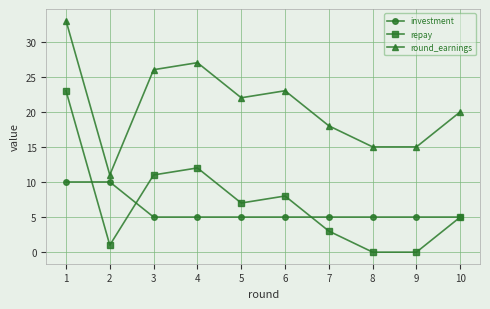

True or false: repay and round_earnings cross at least once.

False